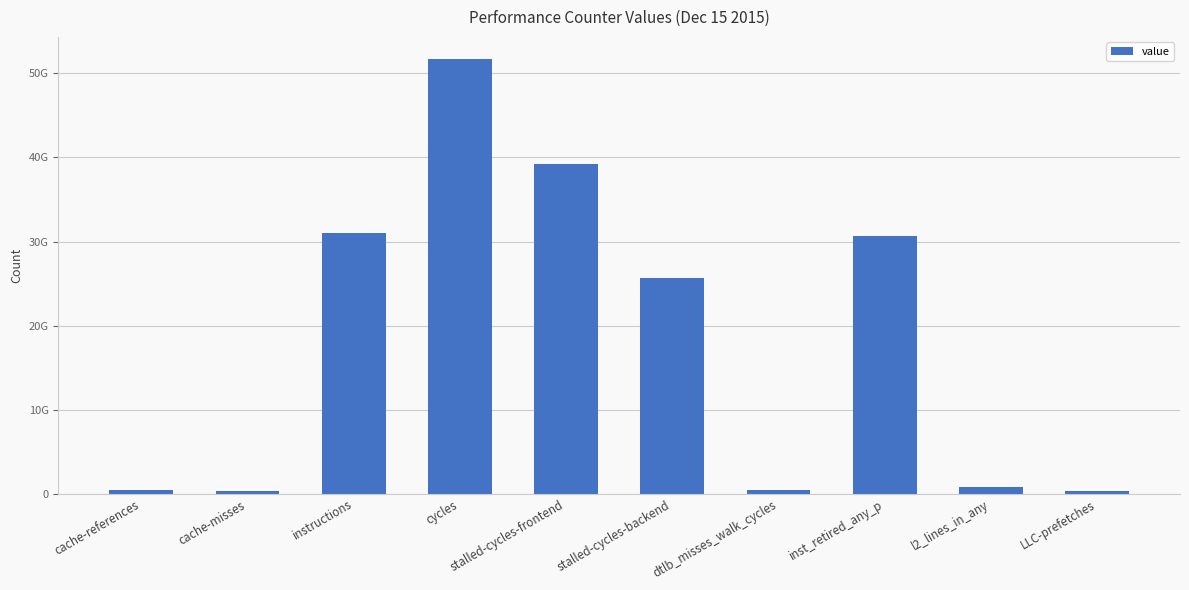

What is the difference between the values at stalled-cycles-backend and stalled-cycles-frontend?

13615727603